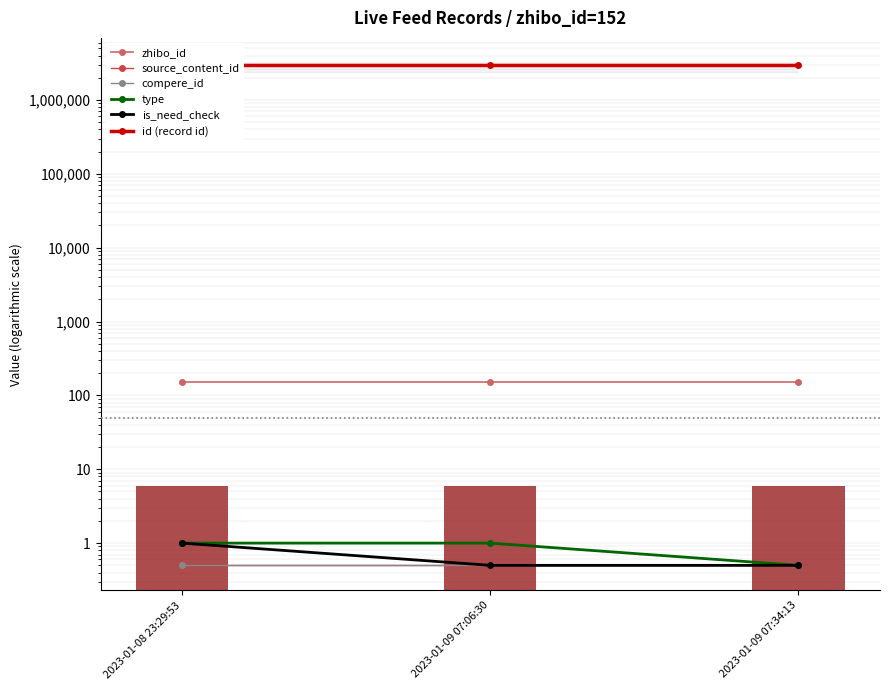

How many data points does each series have?

3